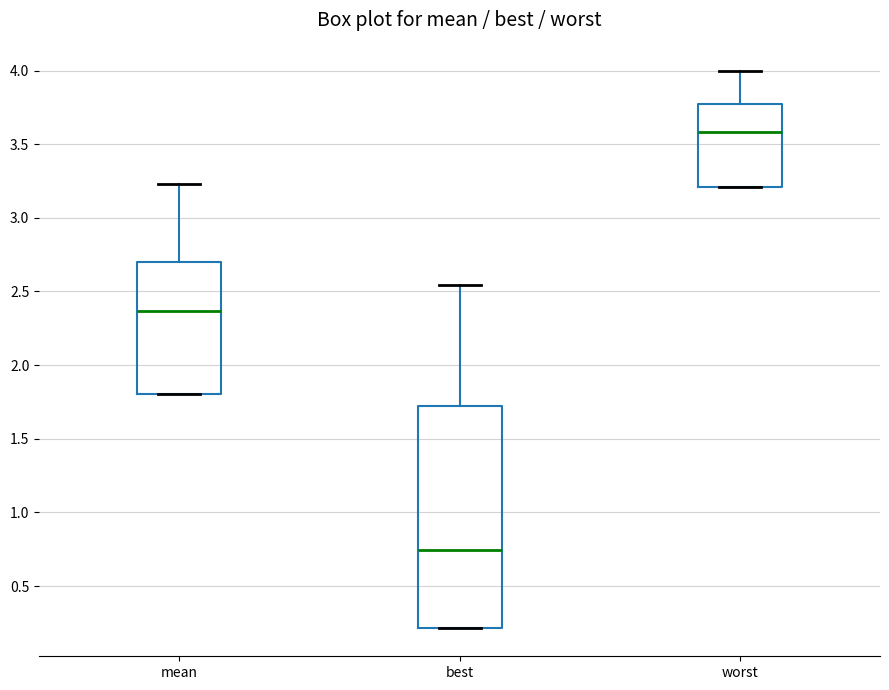

Which box has the highest median line?

worst